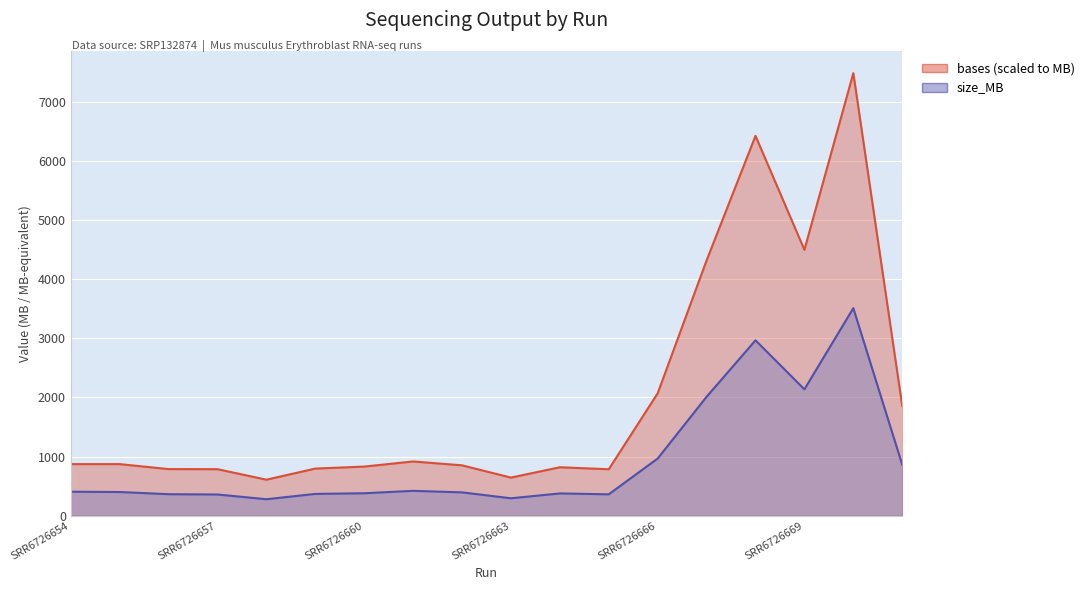

Which has a higher value, SRR6726657 or SRR6726660?

SRR6726660